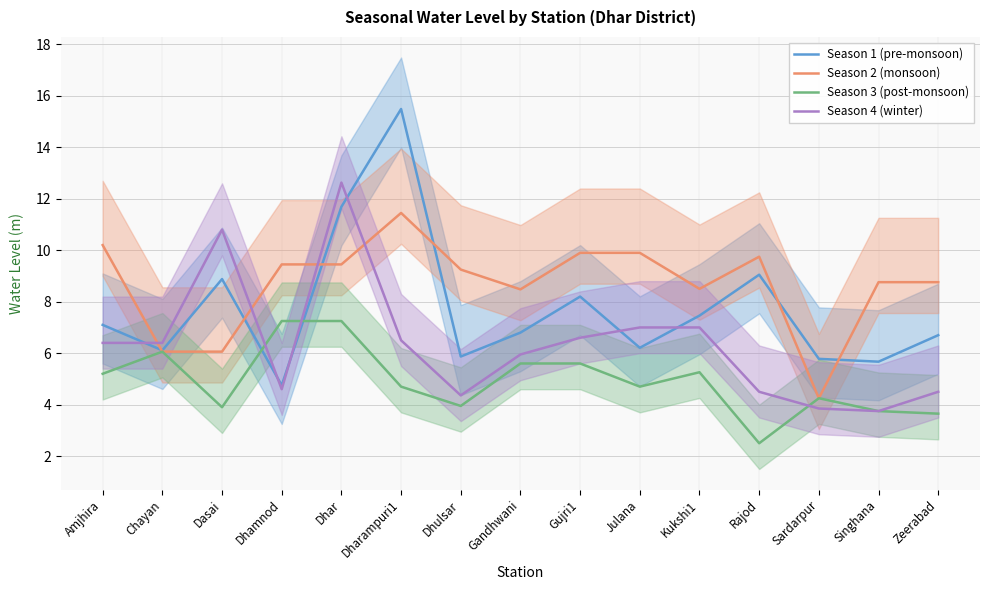

Does the chart have visible grid lines?

Yes